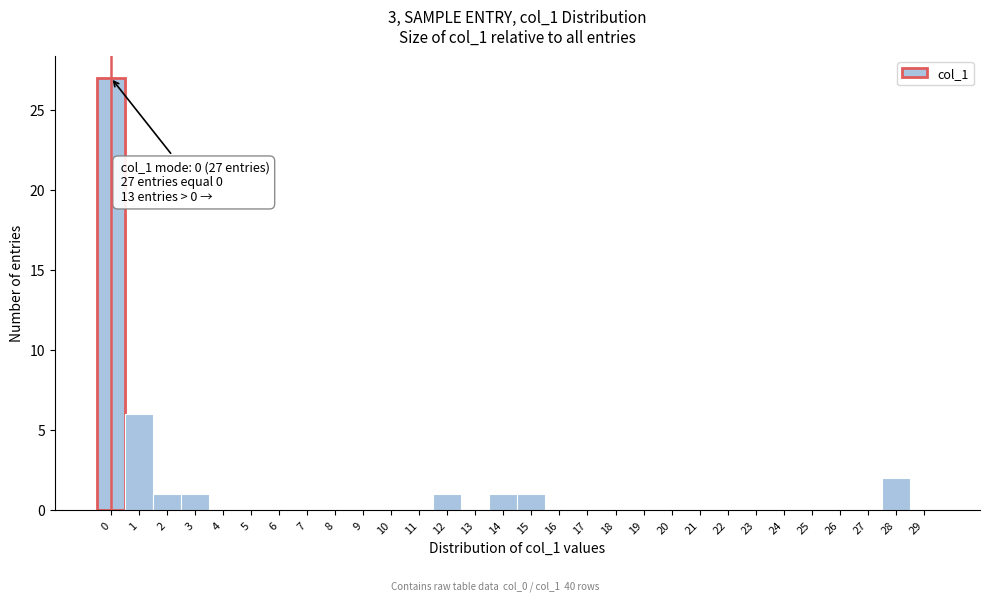

Over which range of the x-axis is the bar tallest?

-0.5 to 0.5